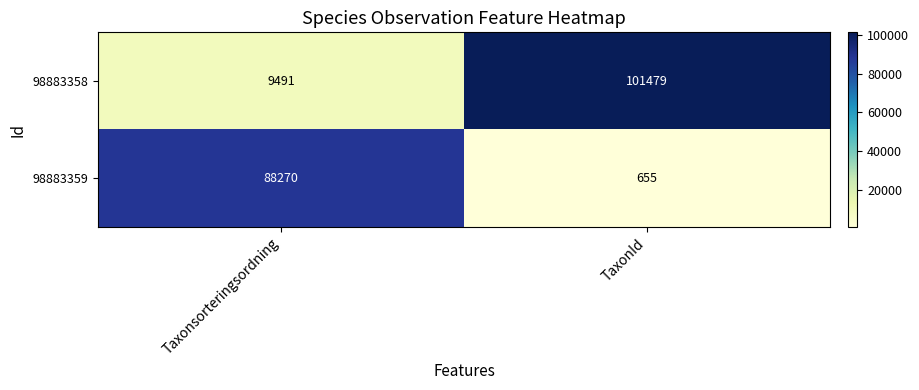

What is the difference between the maximum and minimum values in the 98883359 series?

87615